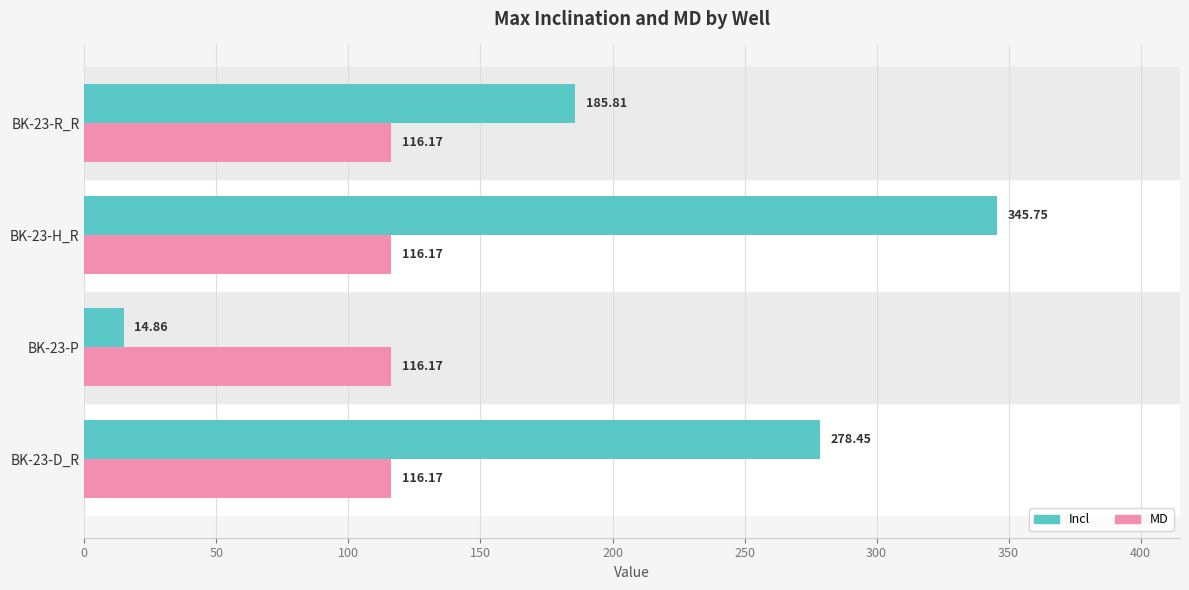

What is the average value of the Incl series?

206.2